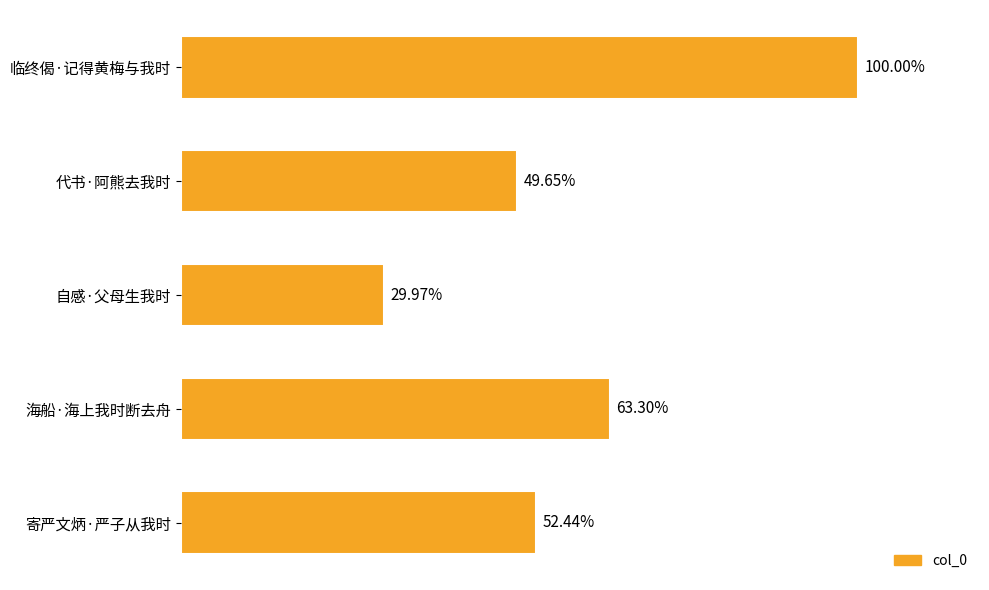

Does the chart contain any negative values?

No